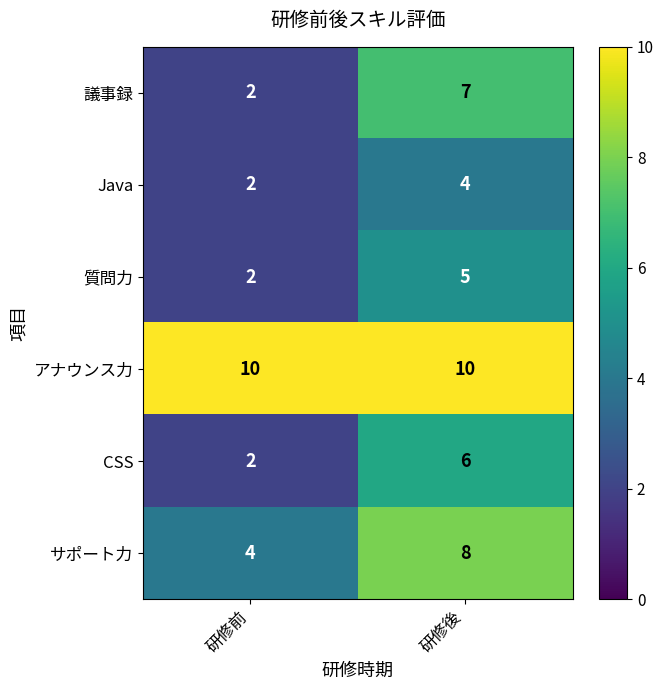

The 質問力 series shows 7 at 研修後. True or false?

False